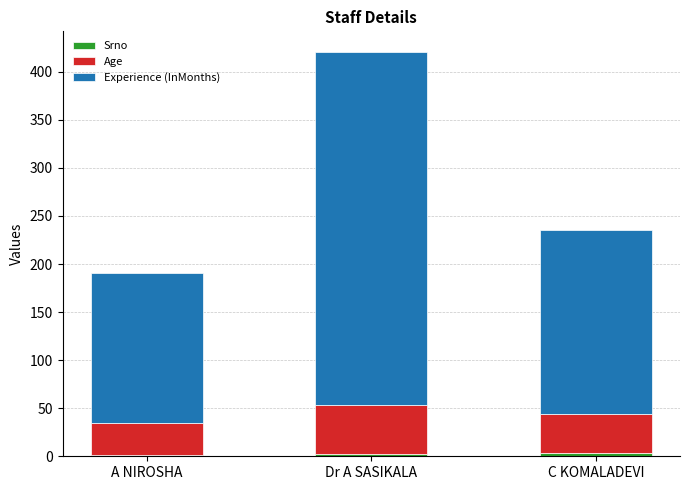

At which category is the sum across all series the highest?

Dr A SASIKALA